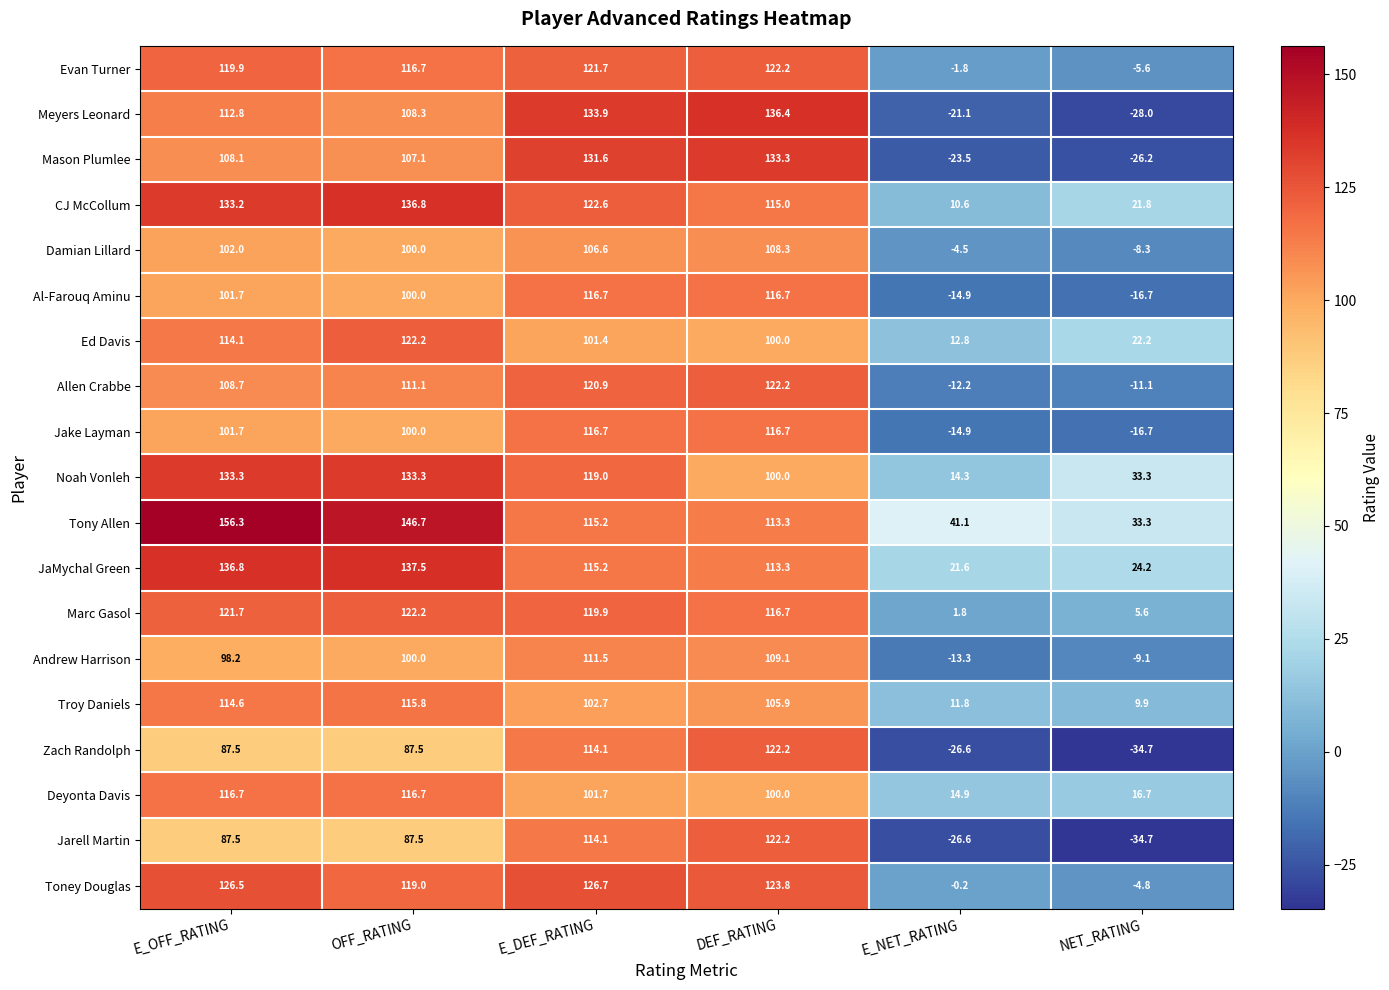

What is the difference between the second highest and minimum values in the Marc Gasol series?

119.9